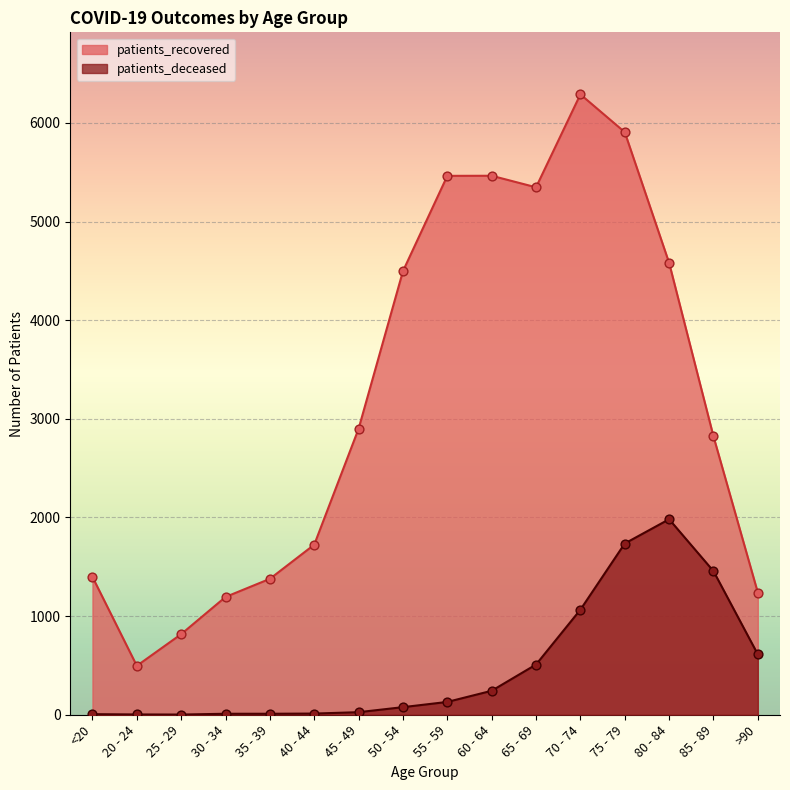

Is the value of patients_recovered at 50 - 54 greater than the value of patients_deceased at 55 - 59?

Yes